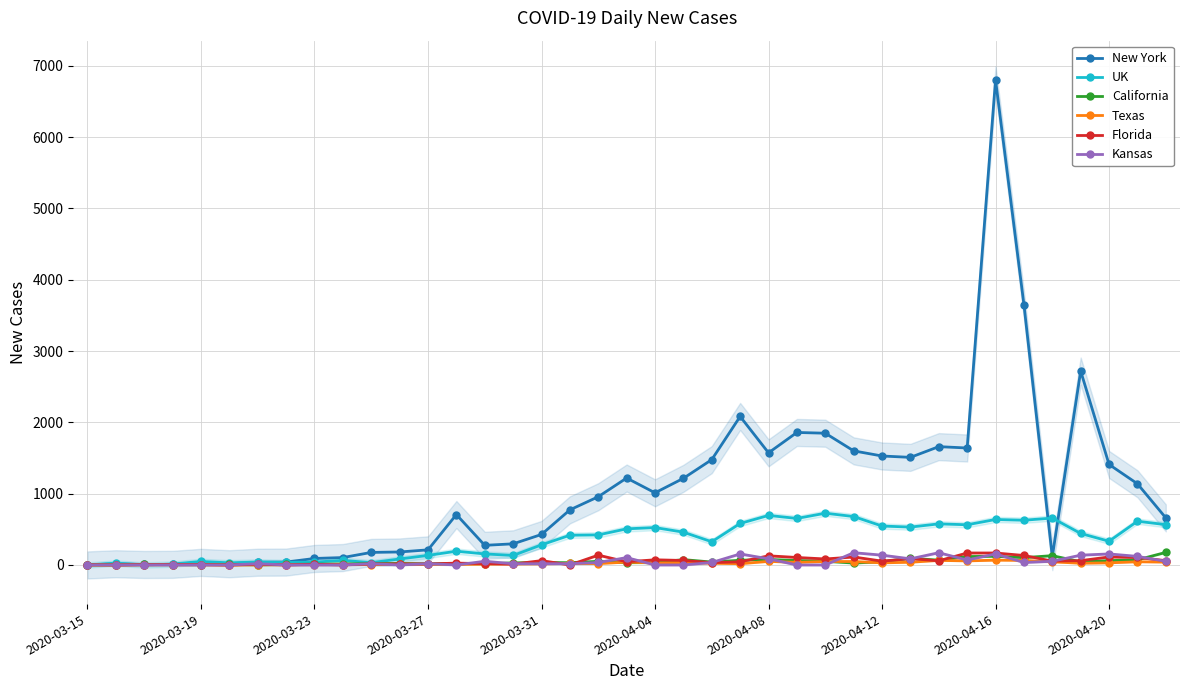

Is this an area chart (filled region under the line)?

No